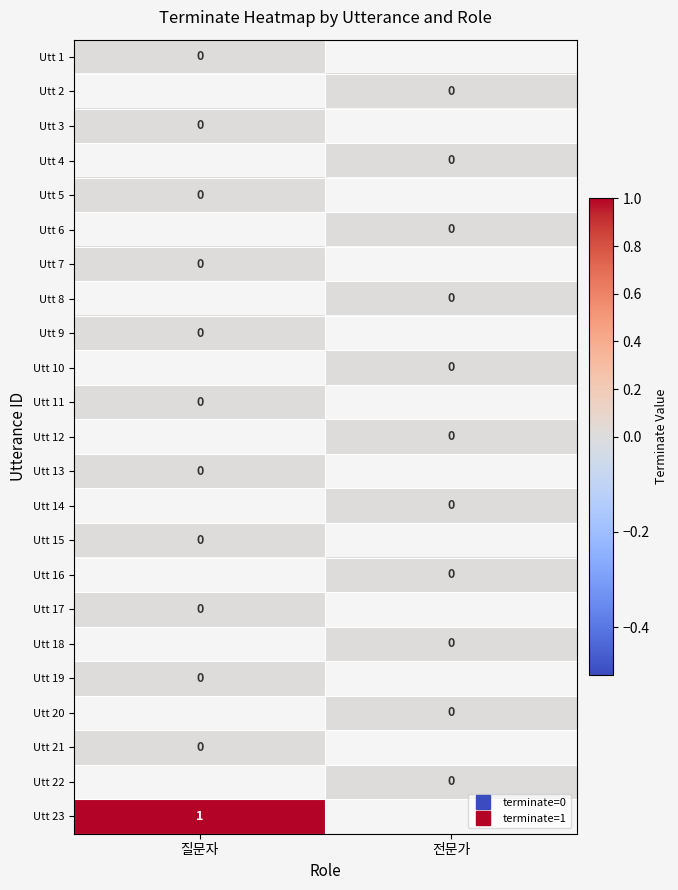

At which label is Utt 5 closest to 0?

질문자